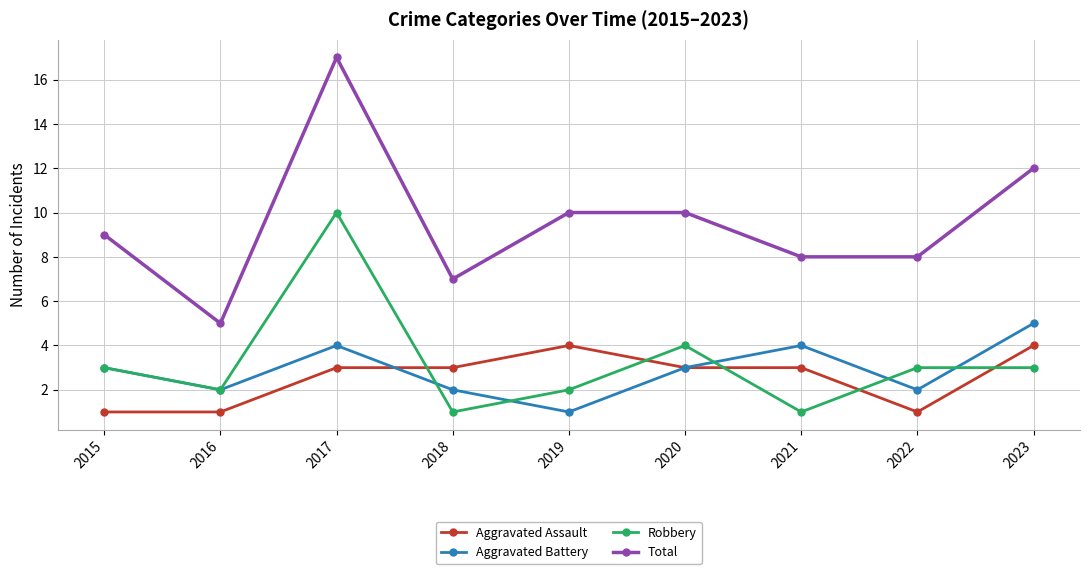

True or false: Robbery has more than 0 points higher than both neighbors.

True